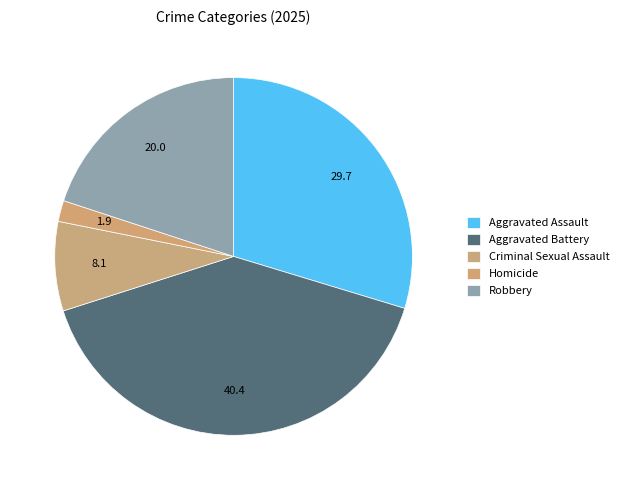

How many slices are in this pie chart?

5